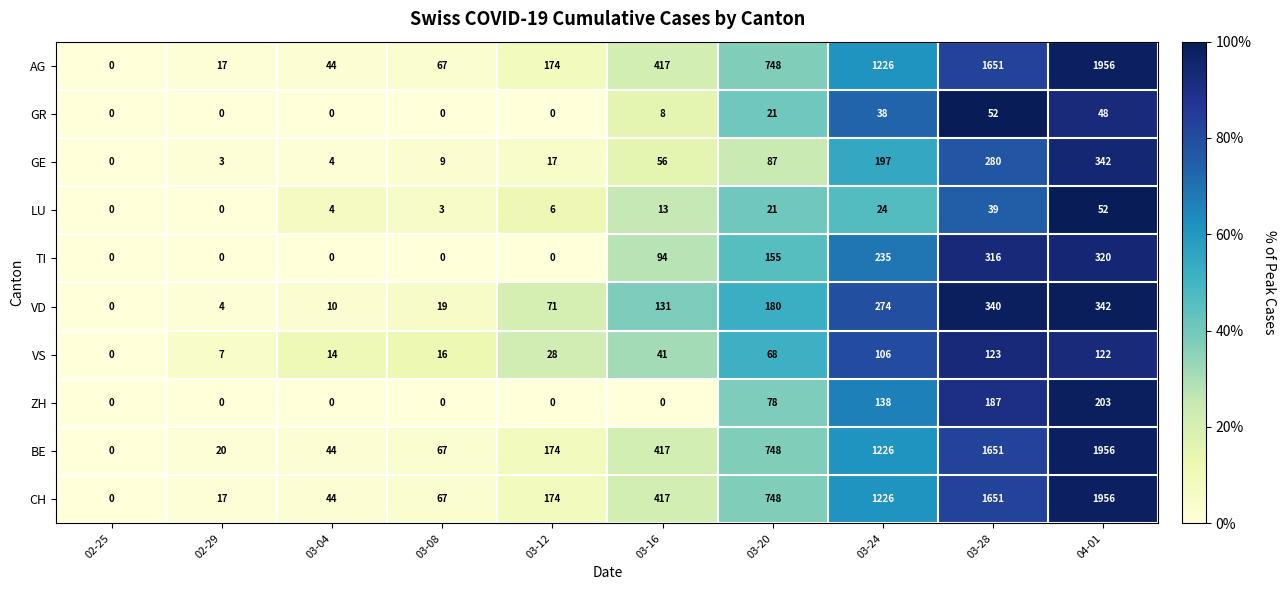

What is the difference between the maximum and second lowest values in the AG series?

1939